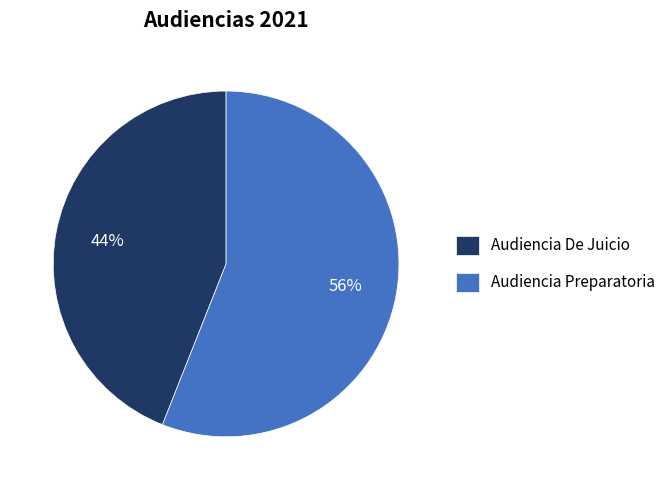

Which category has the biggest portion of the pie?

Audiencia Preparatoria